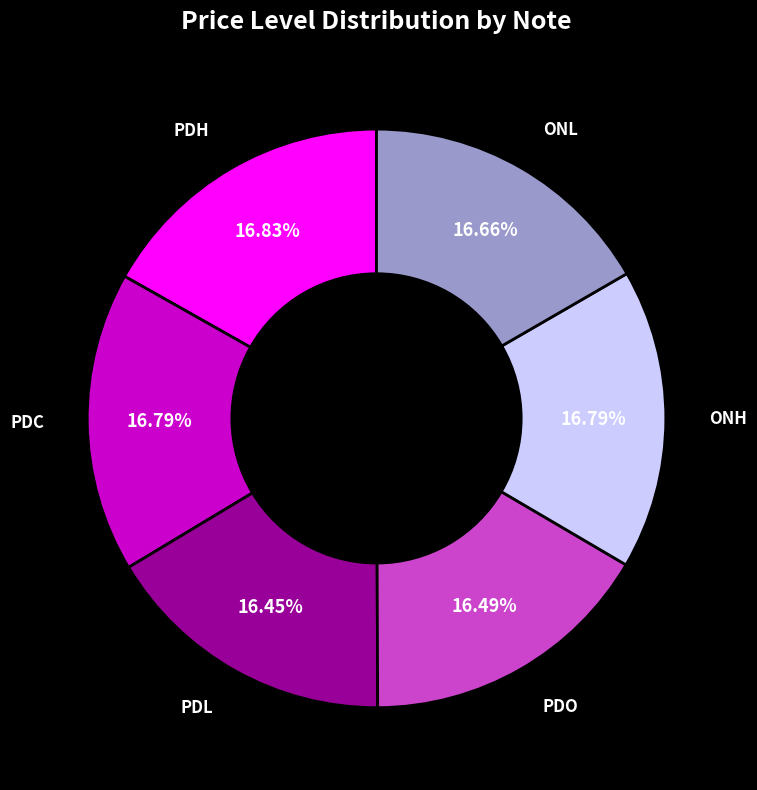

Is it true that PDO is 5% of the pie?

False